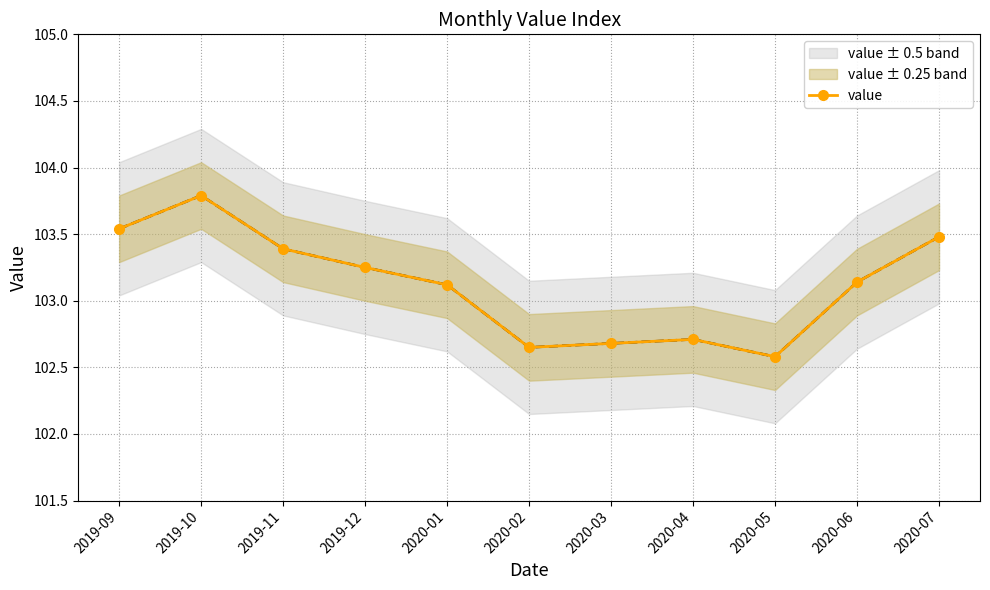

Between 2020-04 and 2020-07, which is larger?

2020-07